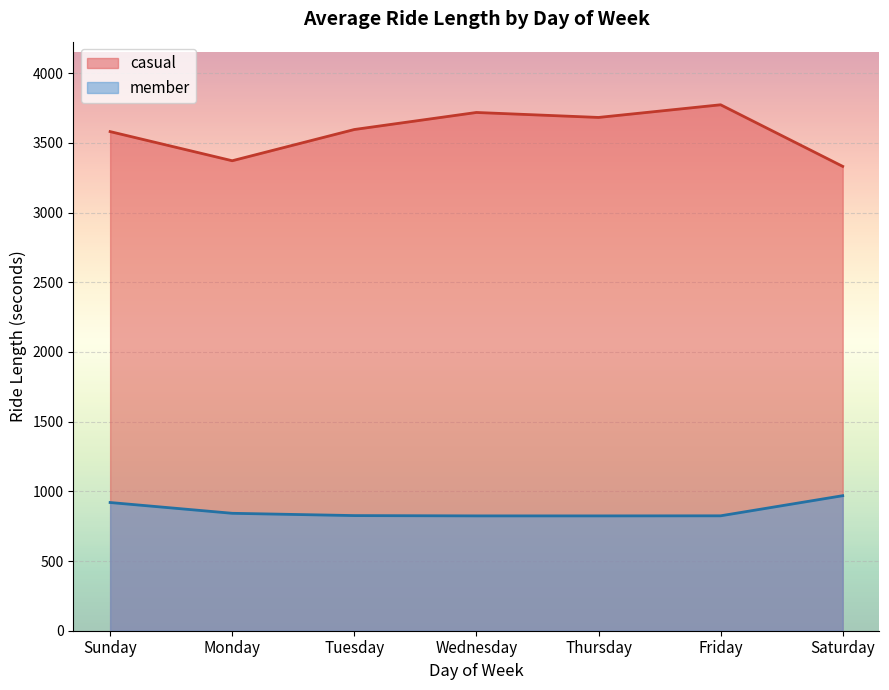

Which category has the lowest value across all series?

Thursday